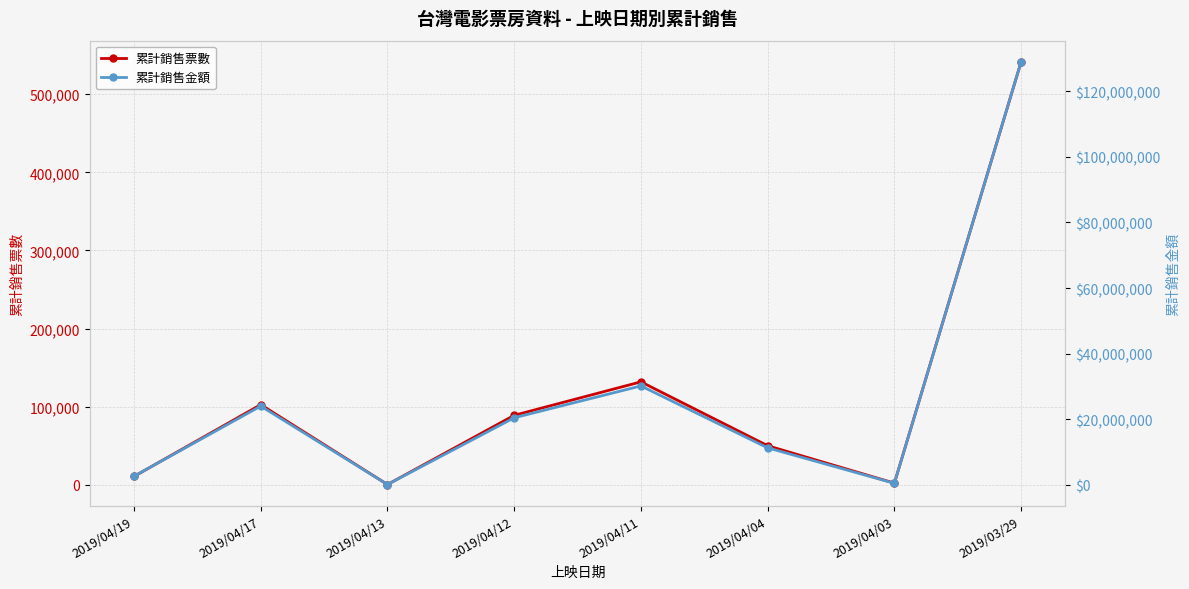

List the labels in order of 累計銷售票數 value, largest first.

2019/03/29, 2019/04/11, 2019/04/17, 2019/04/12, 2019/04/04, 2019/04/19, 2019/04/03, 2019/04/13